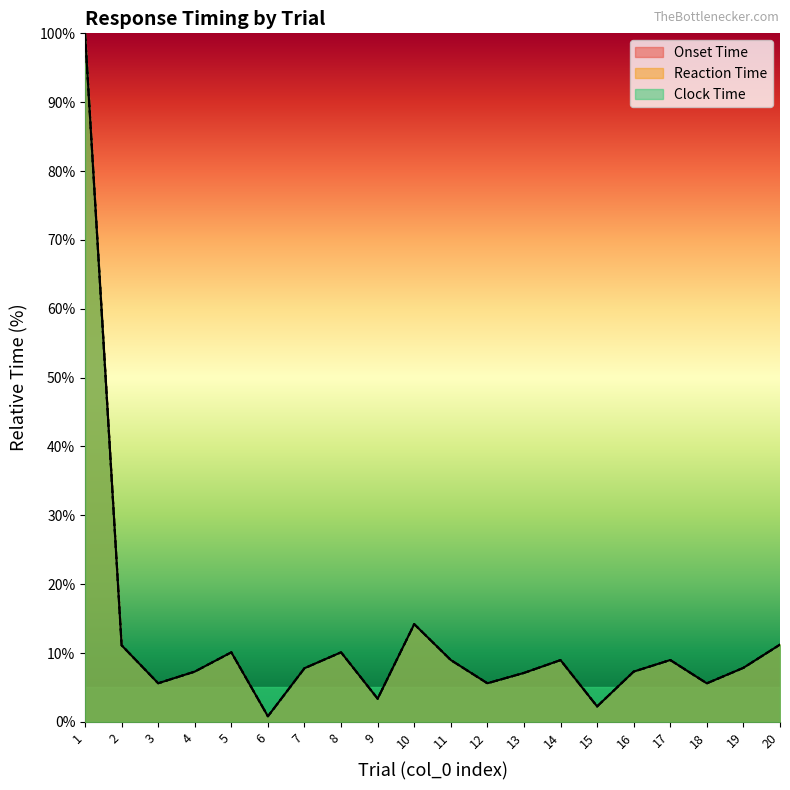

What is the greatest value displayed?

100.0